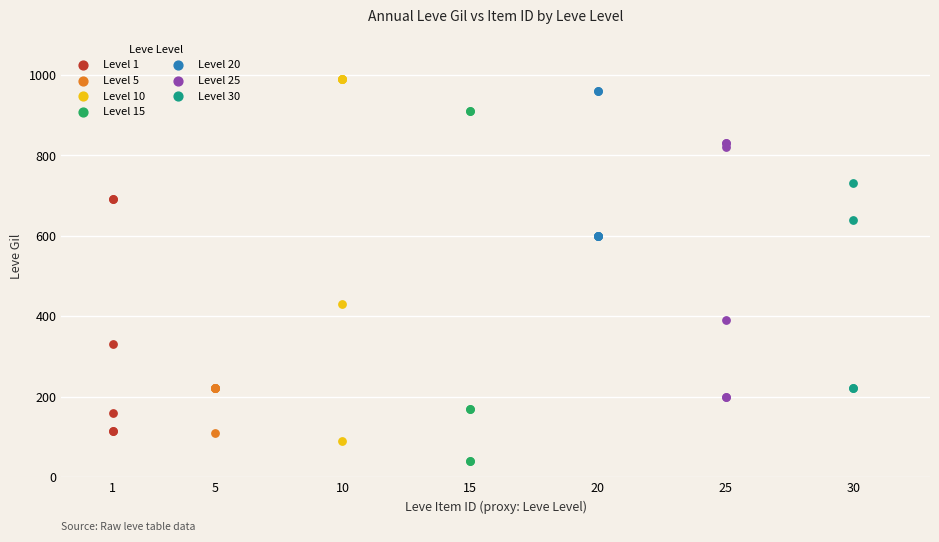

Which series contains the lowest Y value?

Level 15